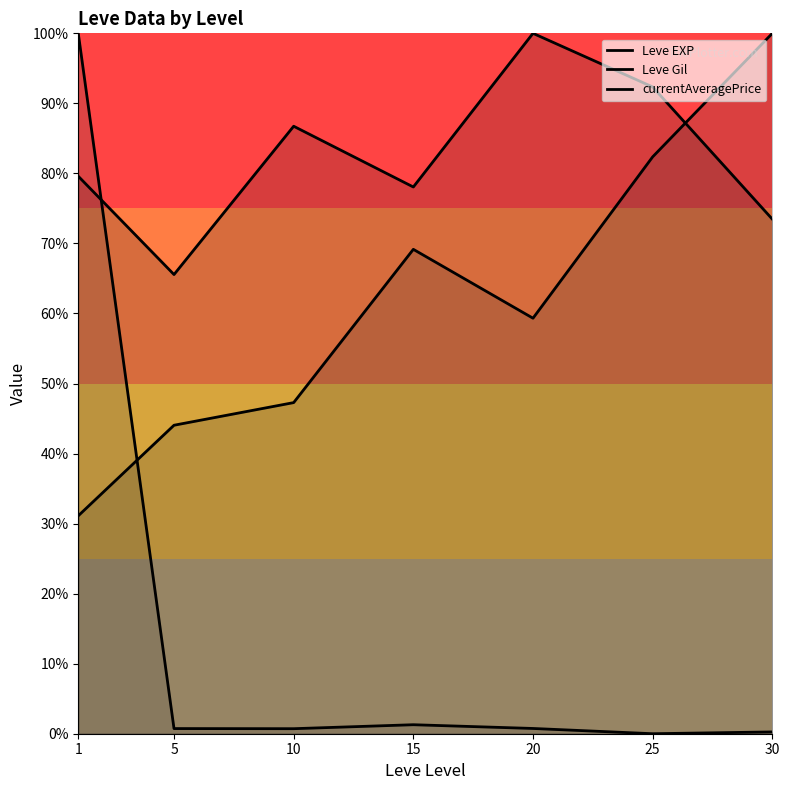

What is the value of the Leve EXP (line) point at the 1st from the left?

79.6